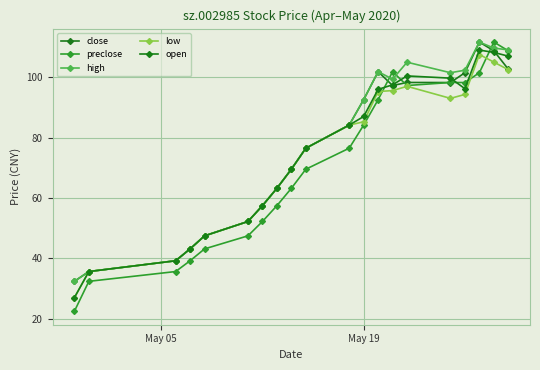

Is this an area chart (filled region under the line)?

No